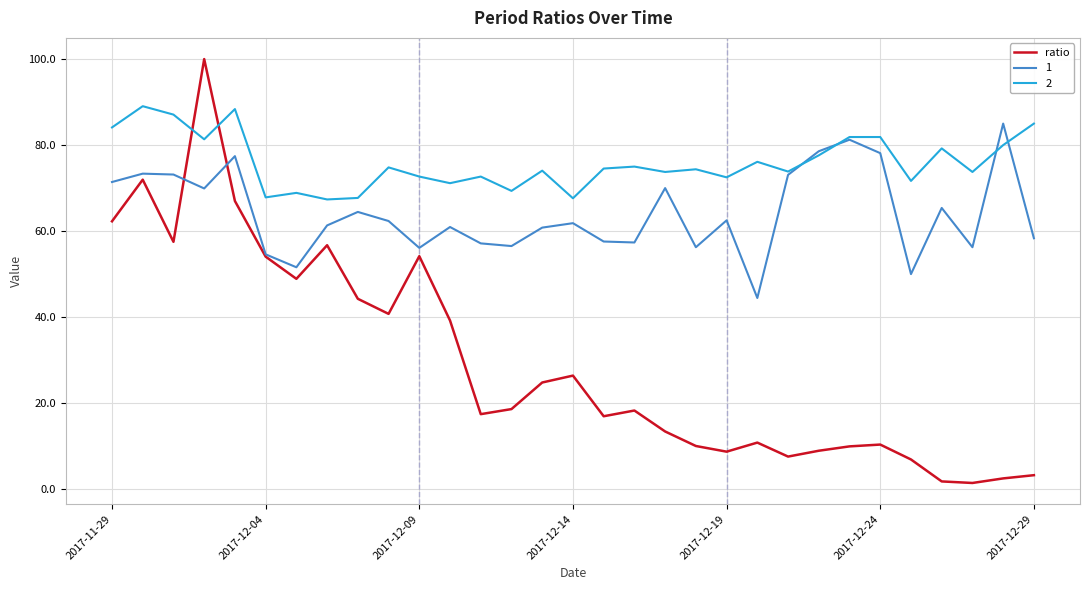

What is the maximum value for ratio?

100.0